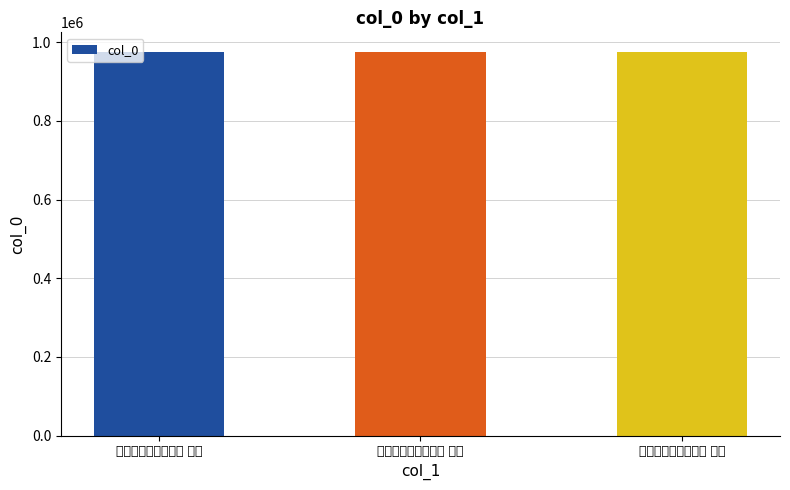

How many values are below 976484?

1